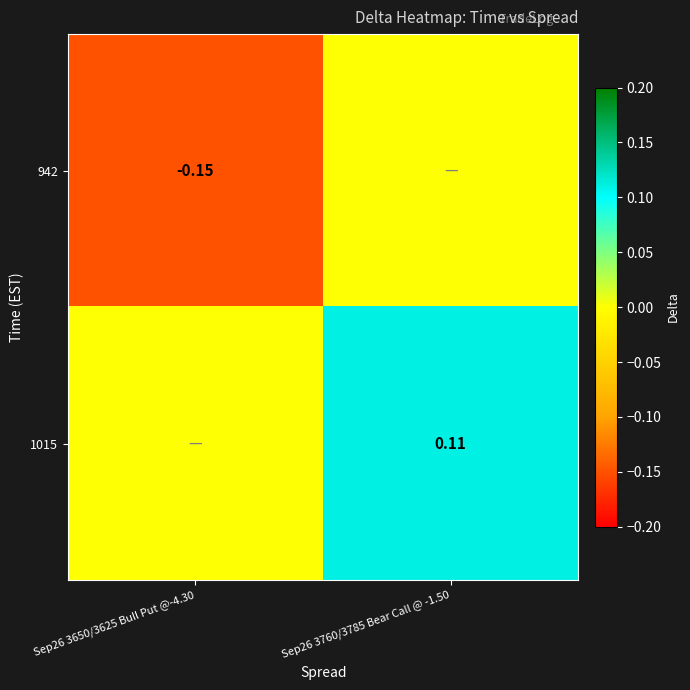

The value of 1015 at Sep26 3760/3785 Bear Call @ -1.50 is 0.1. True or false?

True